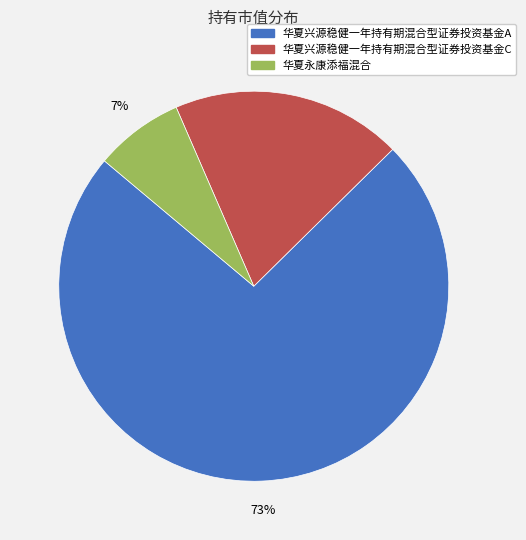

True or false: 华夏兴源稳健一年持有期混合型证券投资基金C accounts for 9% of the total.

False